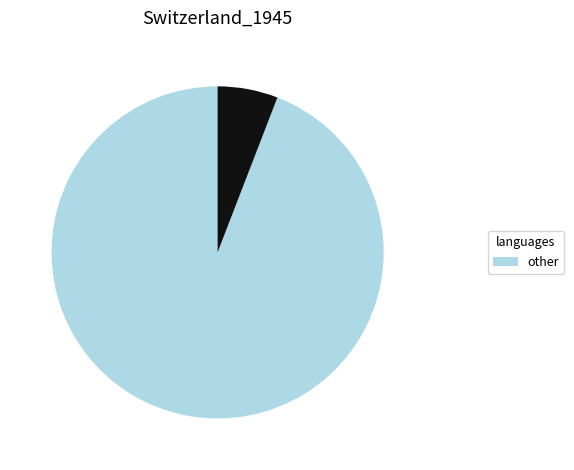

How many slices are in this pie chart?

2